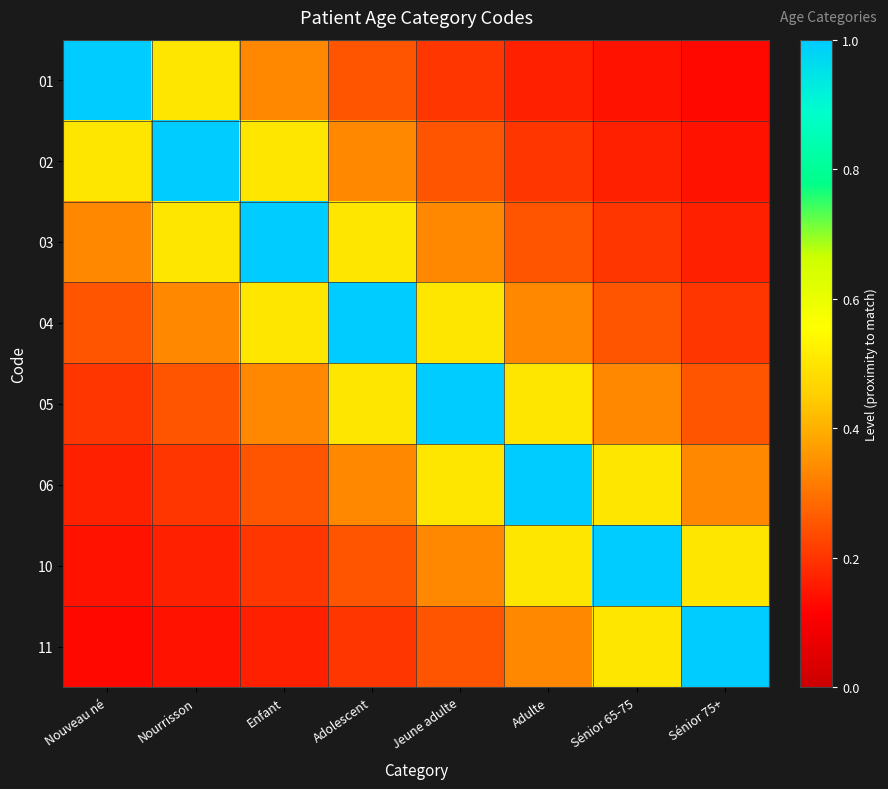

Reading left to right, what are all the values shown in this chart?

01: Nouveau né=1.0	Nourrisson=0.5	Enfant=0.3	Adolescent=0.2	Jeune adulte=0.2	Adulte=0.2	Sénior 65-75=0.1	Sénior 75+=0.1
02: Nouveau né=0.5	Nourrisson=1.0	Enfant=0.5	Adolescent=0.3	Jeune adulte=0.2	Adulte=0.2	Sénior 65-75=0.2	Sénior 75+=0.1
03: Nouveau né=0.3	Nourrisson=0.5	Enfant=1.0	Adolescent=0.5	Jeune adulte=0.3	Adulte=0.2	Sénior 65-75=0.2	Sénior 75+=0.2
04: Nouveau né=0.2	Nourrisson=0.3	Enfant=0.5	Adolescent=1.0	Jeune adulte=0.5	Adulte=0.3	Sénior 65-75=0.2	Sénior 75+=0.2
05: Nouveau né=0.2	Nourrisson=0.2	Enfant=0.3	Adolescent=0.5	Jeune adulte=1.0	Adulte=0.5	Sénior 65-75=0.3	Sénior 75+=0.2
06: Nouveau né=0.2	Nourrisson=0.2	Enfant=0.2	Adolescent=0.3	Jeune adulte=0.5	Adulte=1.0	Sénior 65-75=0.5	Sénior 75+=0.3
10: Nouveau né=0.1	Nourrisson=0.2	Enfant=0.2	Adolescent=0.2	Jeune adulte=0.3	Adulte=0.5	Sénior 65-75=1.0	Sénior 75+=0.5
11: Nouveau né=0.1	Nourrisson=0.1	Enfant=0.2	Adolescent=0.2	Jeune adulte=0.2	Adulte=0.3	Sénior 65-75=0.5	Sénior 75+=1.0